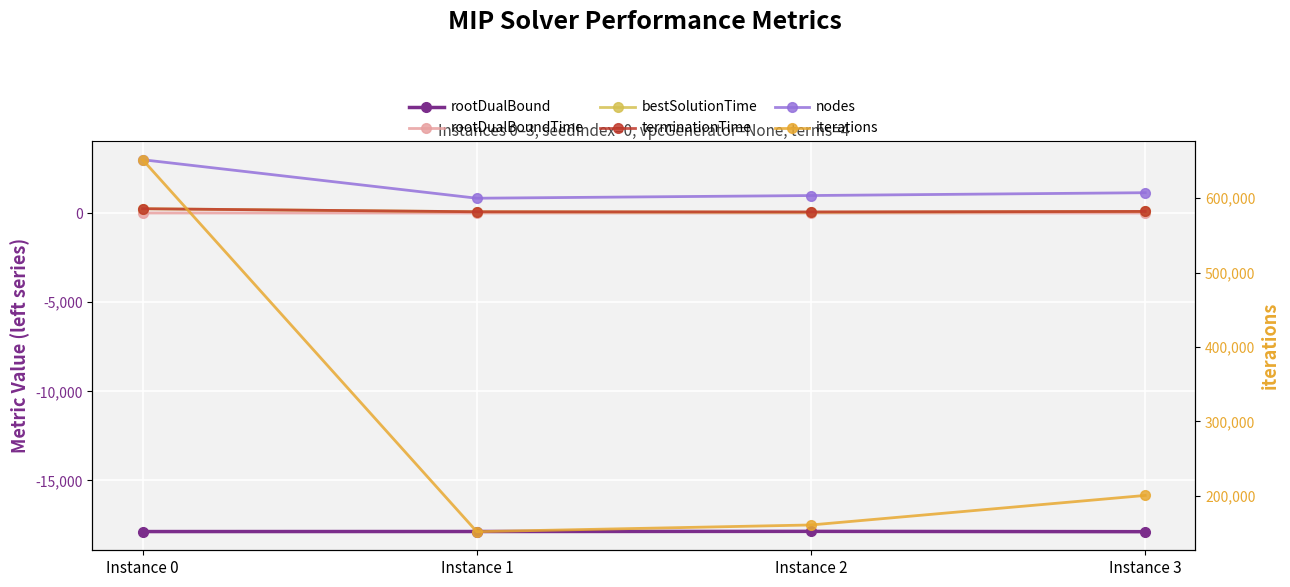

The value of nodes at Instance 0 is 1038.8. True or false?

False